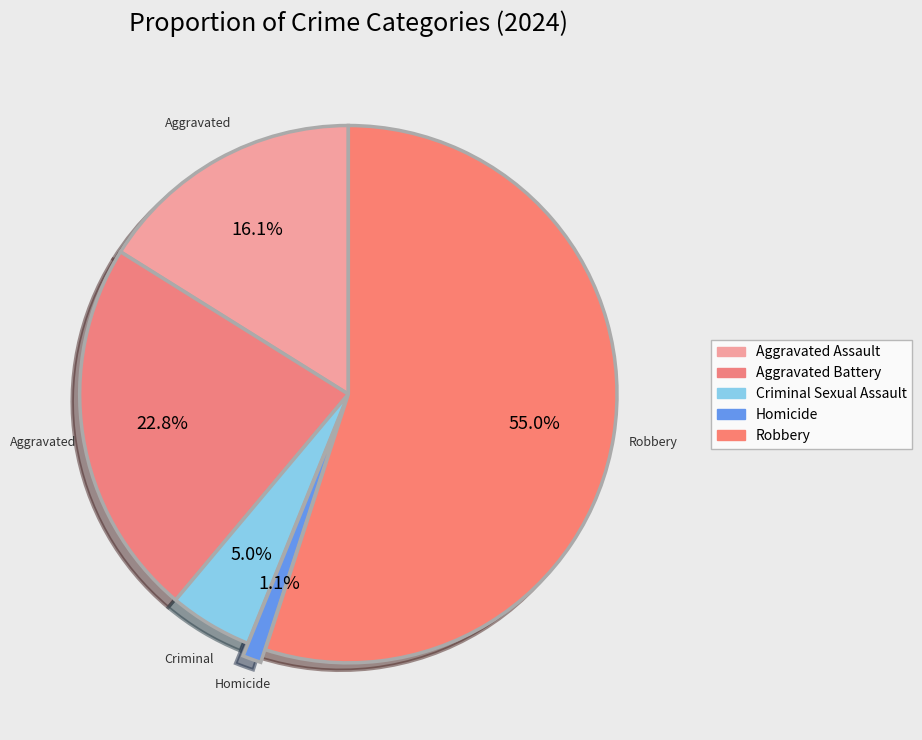

Count the number of slices in the pie.

5